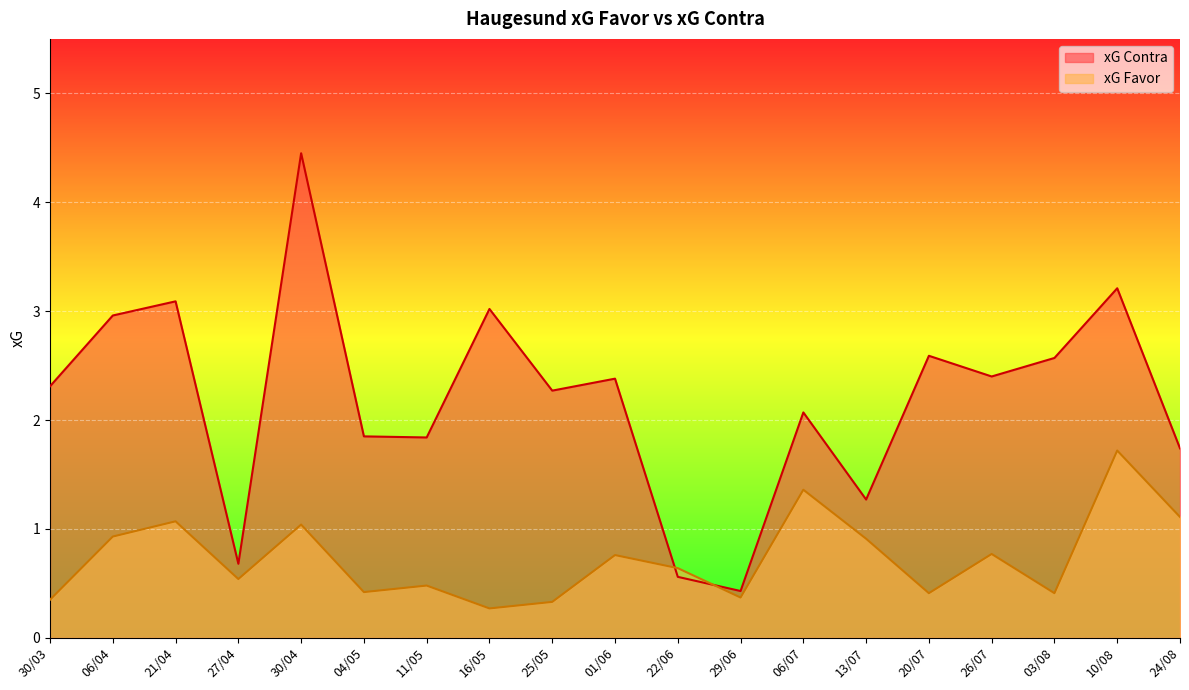

What is the difference between the xG Favor values at 30/04 and 26/07?

0.3